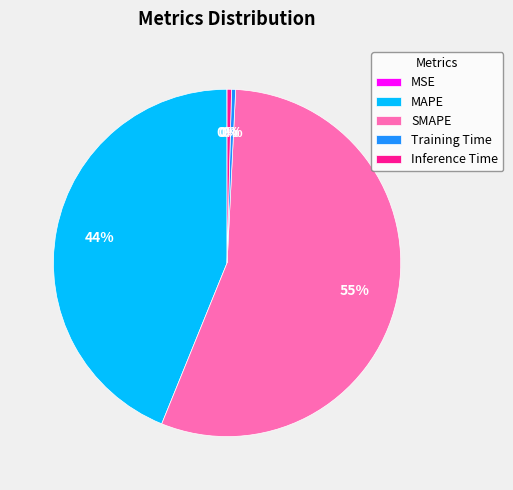

To the nearest percent, what is the combined percentage of SMAPE and Training Time?

56%